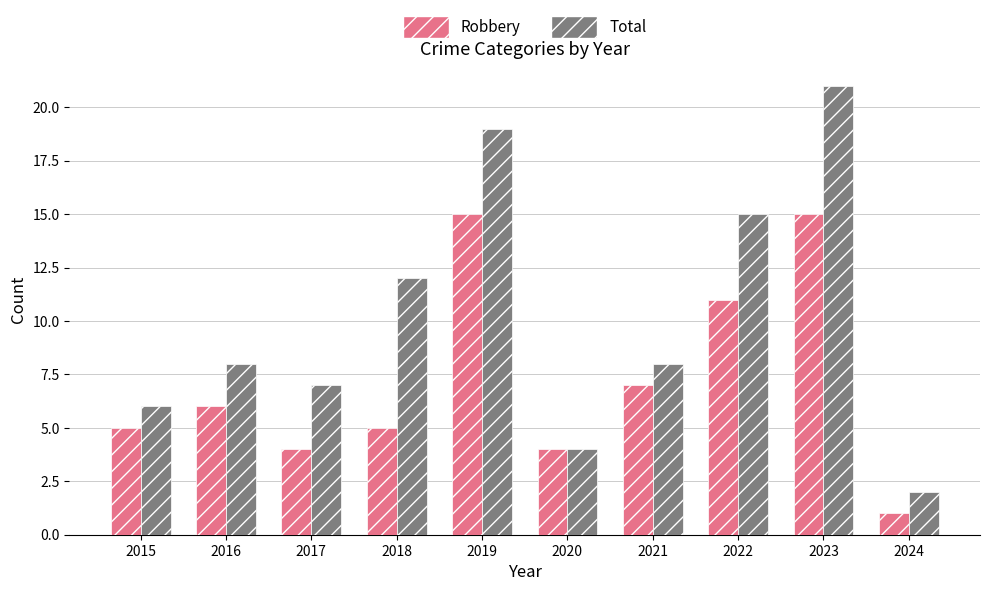

Which series changed the most between 2016 and 2019?

Total